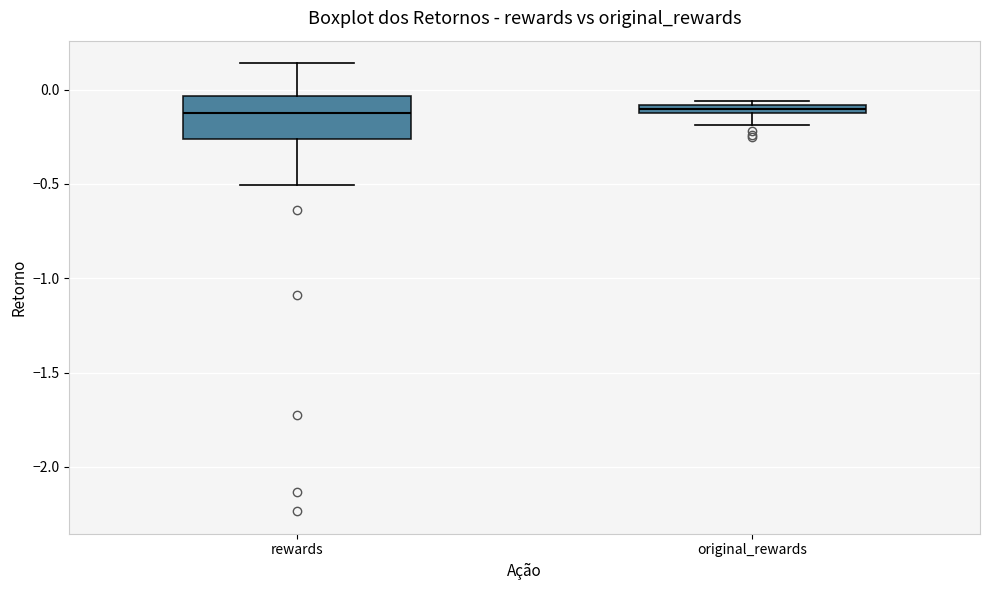

Which box is the tallest, from its lower edge to its upper edge?

rewards